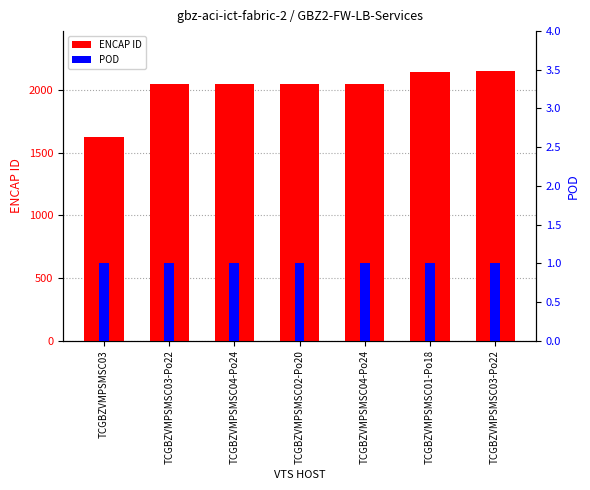

How many bars are there in each group?

2